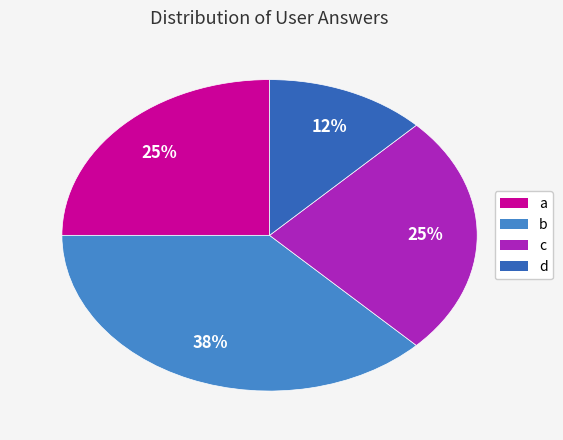

Does a account for over 50% of the chart?

No